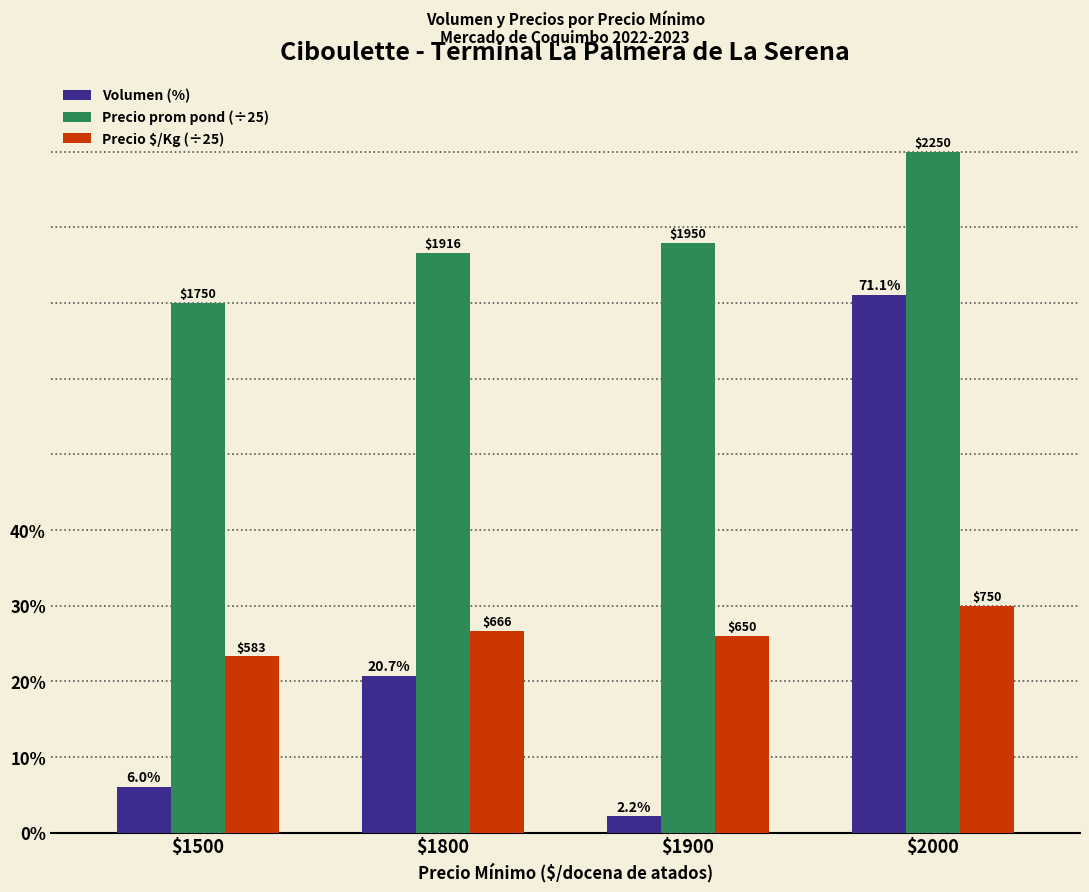

How many bars are there in each group?

3